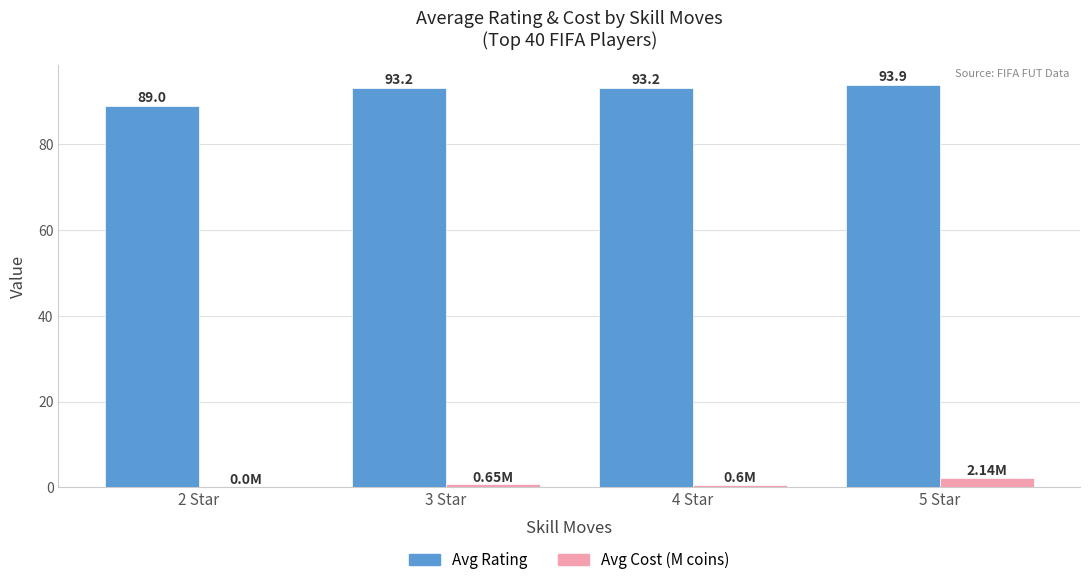

Which series changed the most between 2 Star and 3 Star?

Avg Rating